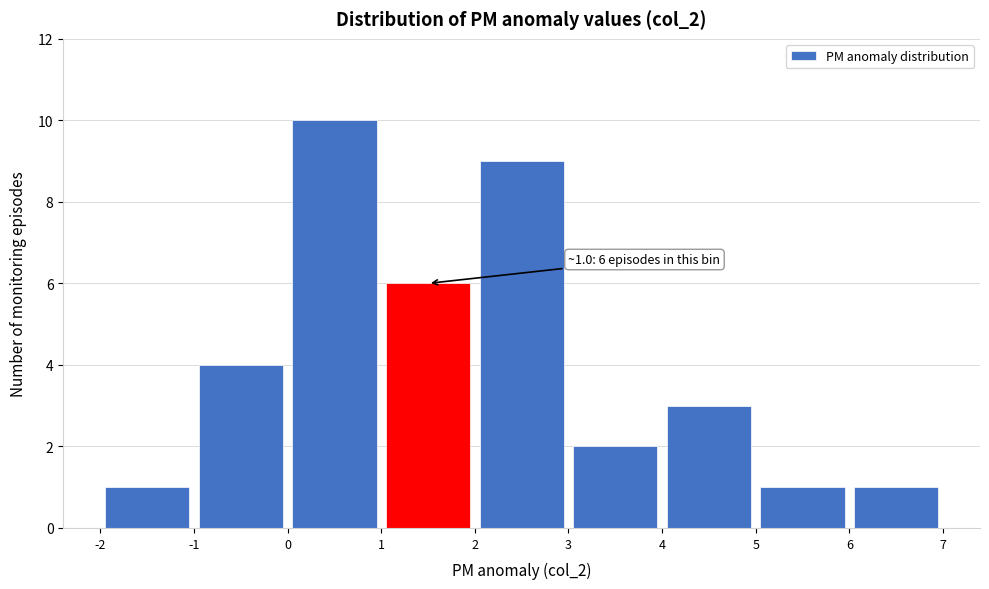

Which range on the x-axis has the tallest bar?

0 to 1